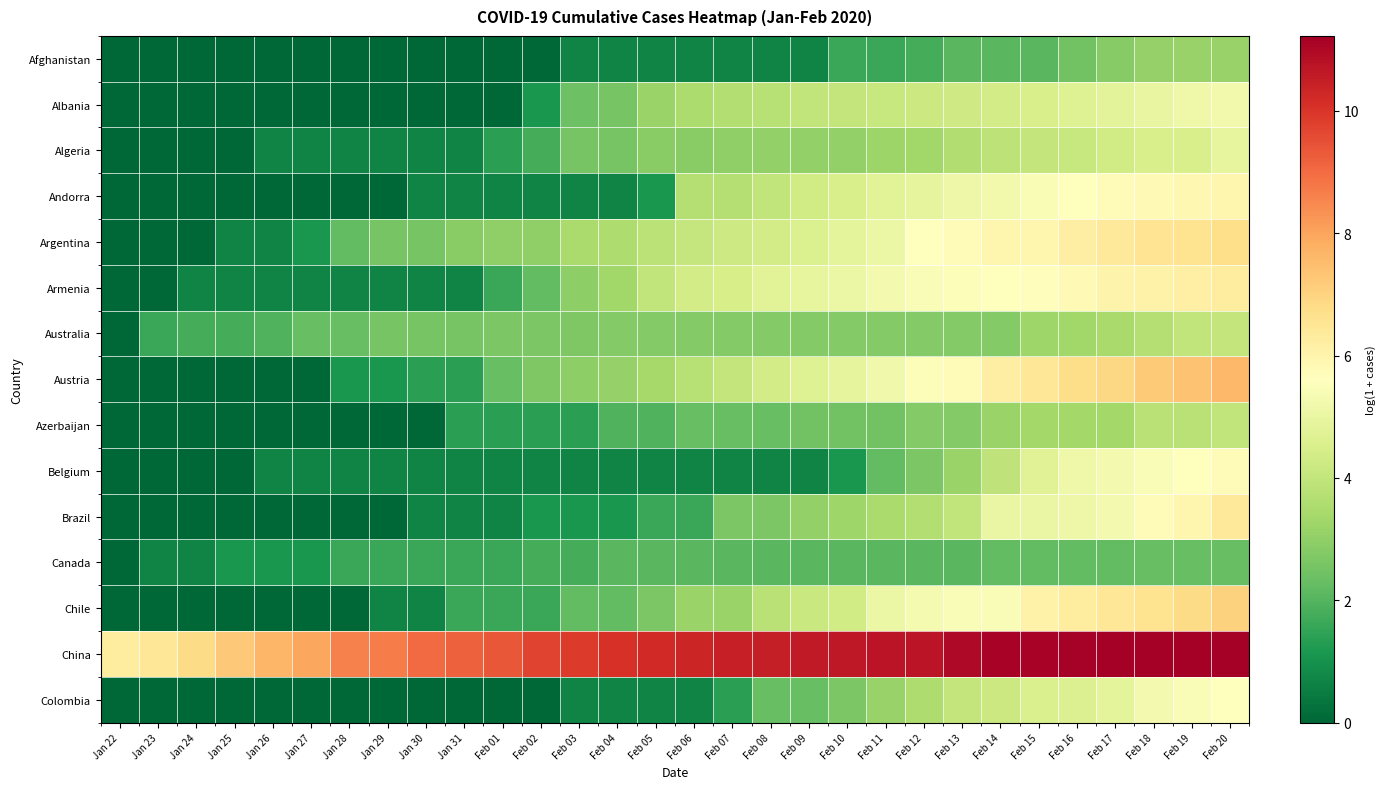

At which category does the chart reach its peak across all series?

Feb 20